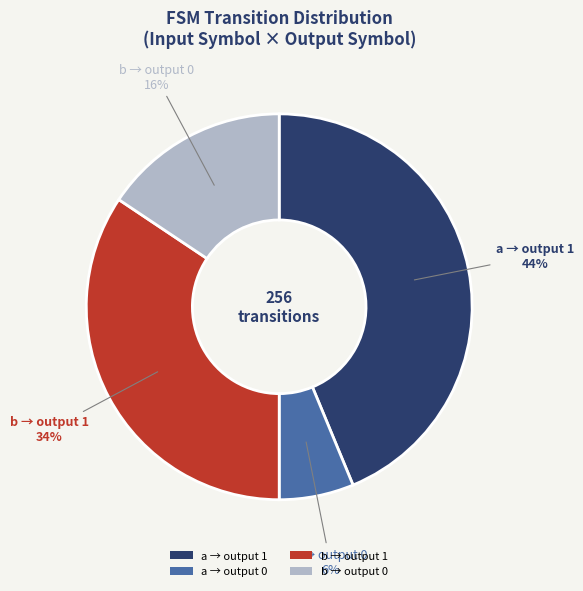

Between b → output 1 and b → output 0, which is larger?

b → output 1